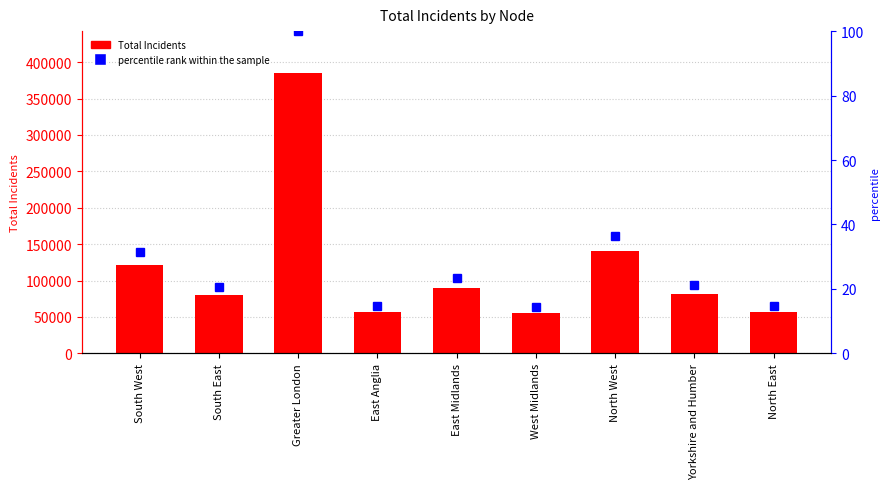

Reading right to left, list all the values displayed in this chart.

Total Incidents: North East=56748.0	Yorkshire and Humber=81867.0	North West=140220.0	West Midlands=55162.0	East Midlands=90479.0	East Anglia=56484.0	Greater London=384834.0	South East=79726.0	South West=121283.0
percentile rank within the sample: North East=14.7	Yorkshire and Humber=21.3	North West=36.4	West Midlands=14.3	East Midlands=23.5	East Anglia=14.7	Greater London=100.0	South East=20.7	South West=31.5